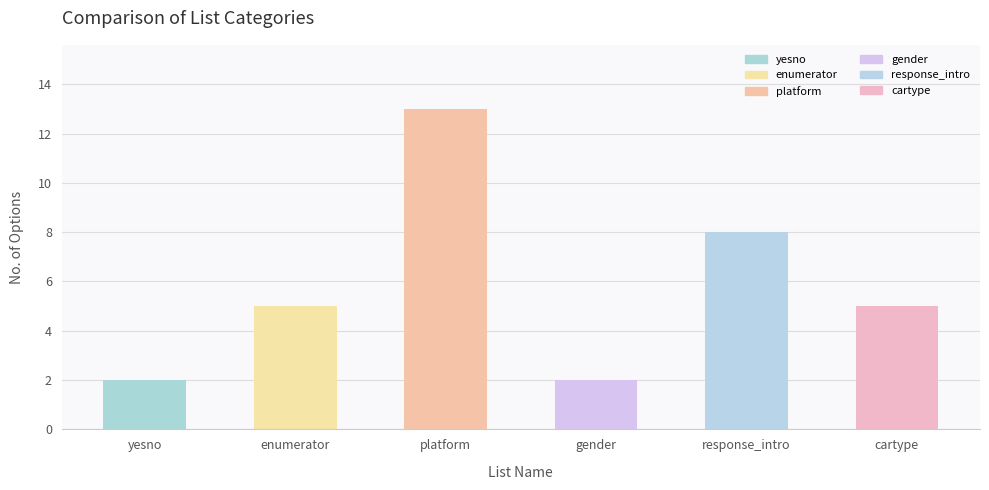

Is it true that the value at gender is 1?

False